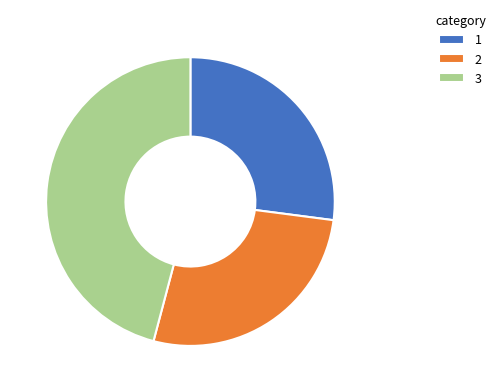

The 3 slice represents 46% of the pie. True or false?

True